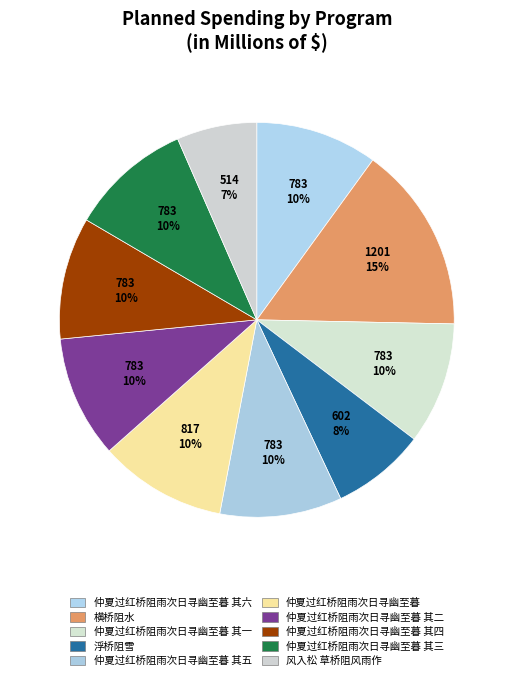

How much of the chart is everything except 横桥阻水?

84.7%